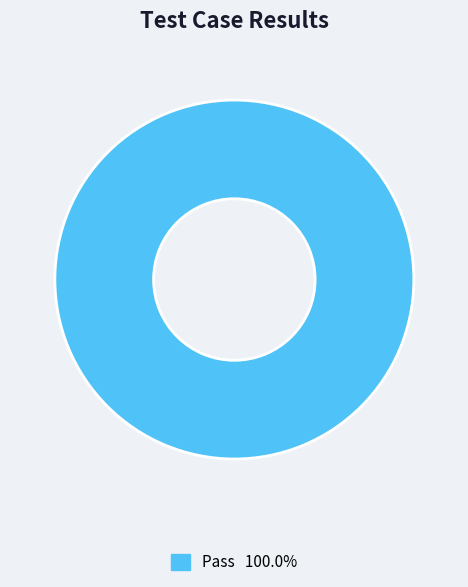

Does any single category account for the majority?

Yes